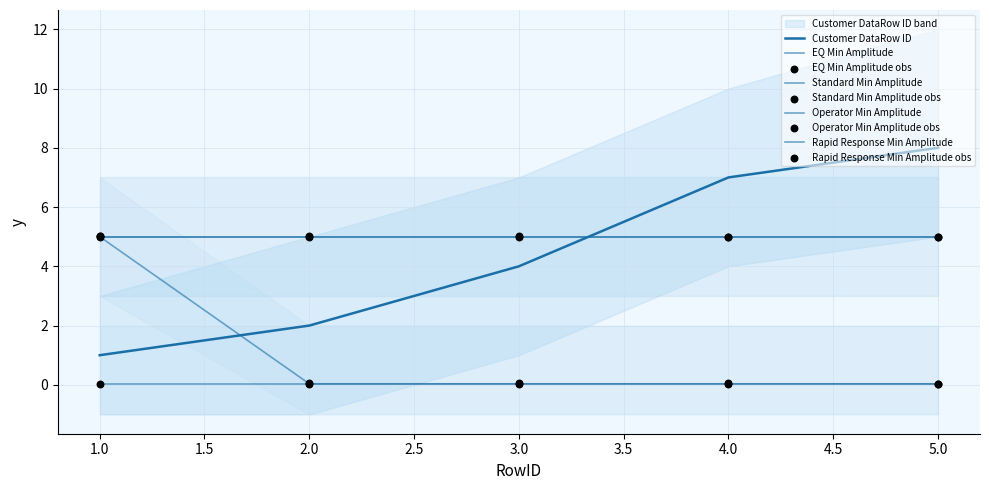

Which series reaches the minimum Y coordinate?

EQ Min Amplitude